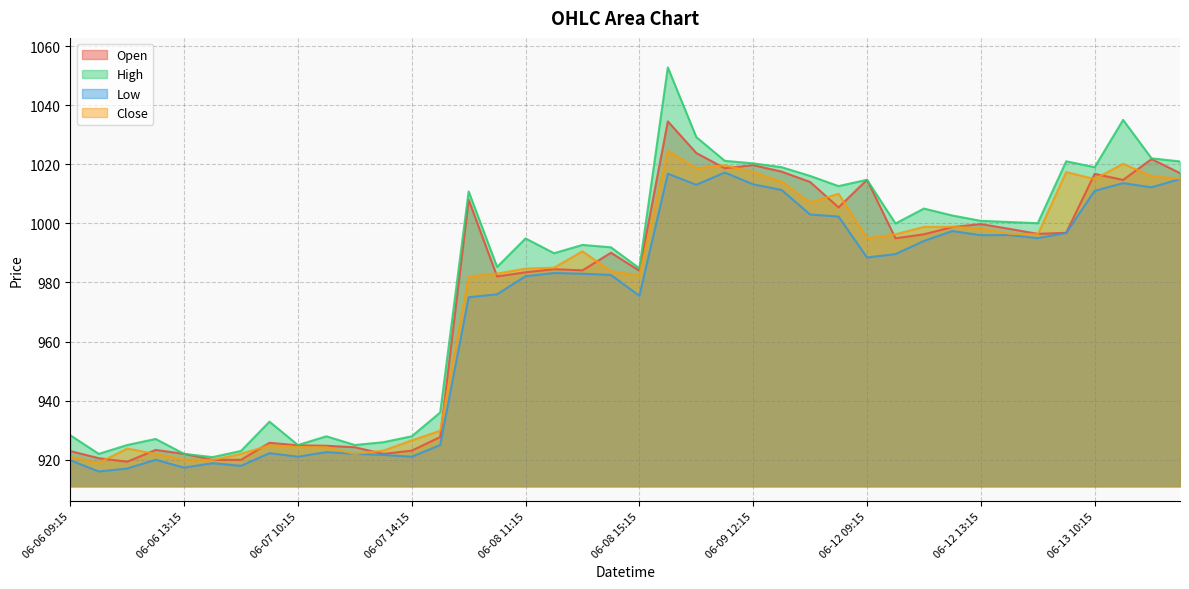

True or false: Low has more than 1 interior local peaks.

True